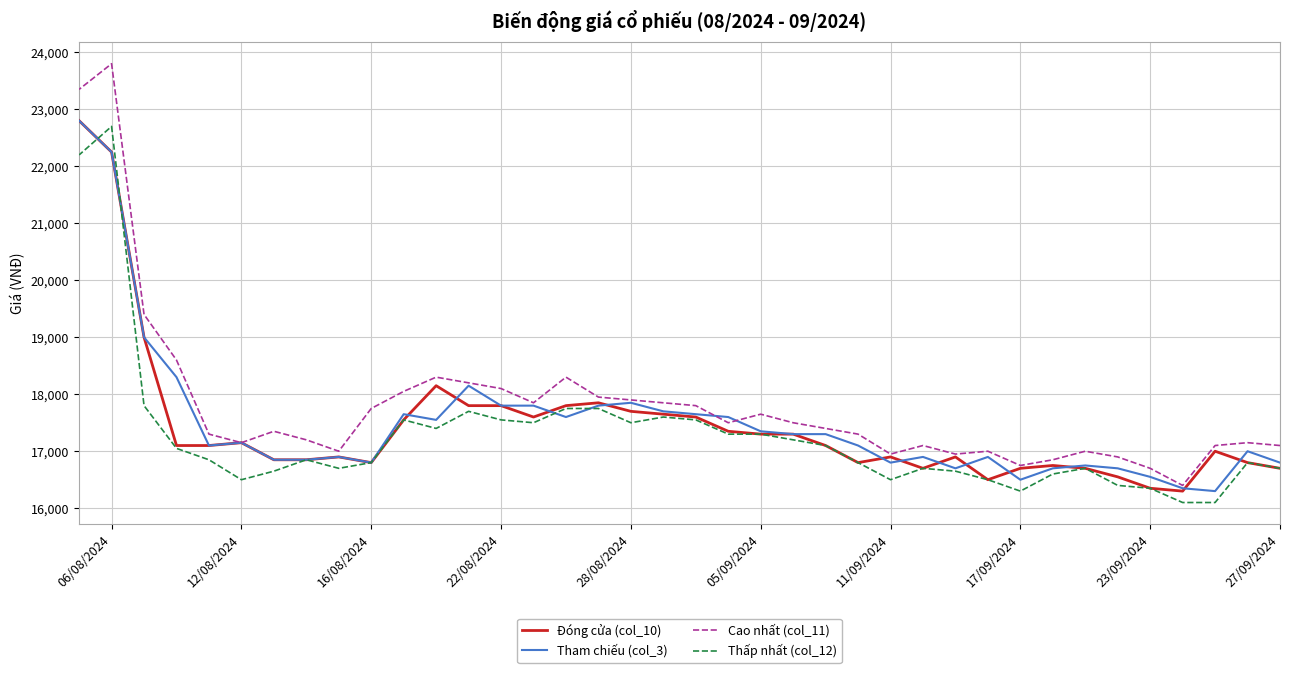

Rank the series by their maximum value, from highest to lowest.

Cao nhất (col_11), Đóng cửa (col_10), Tham chiếu (col_3), Thấp nhất (col_12)